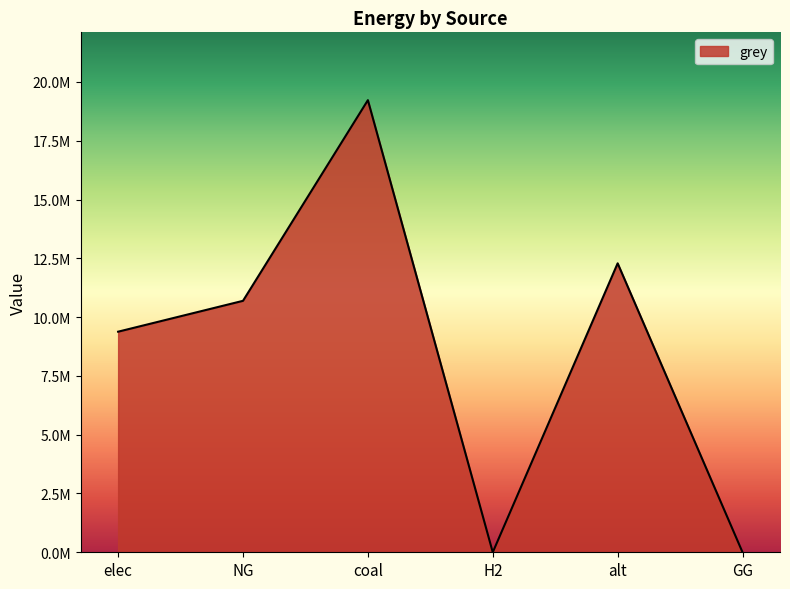

Count the number of categories in the chart.

6